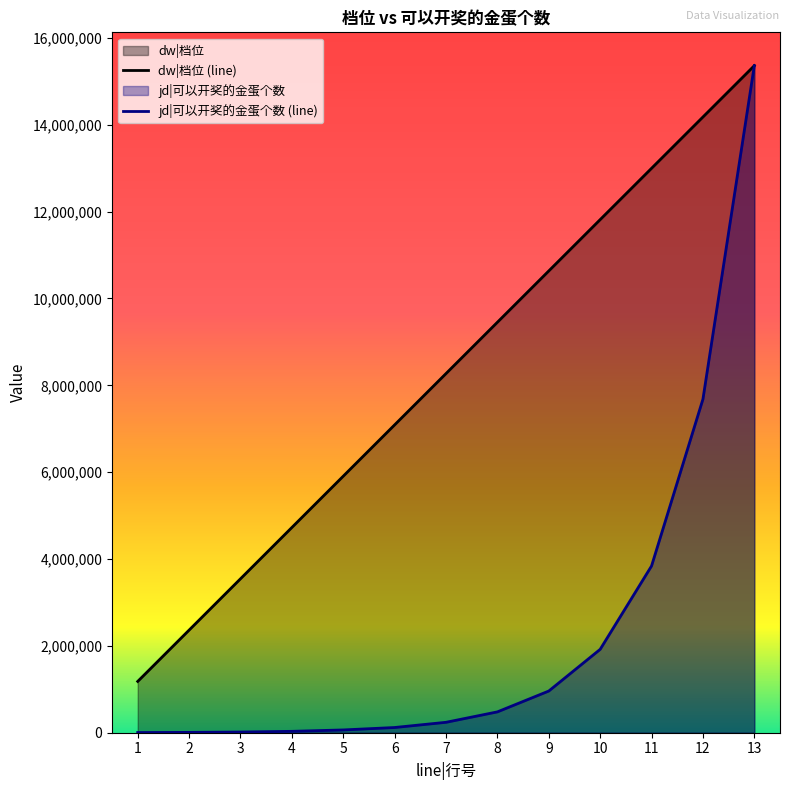

What is the difference between the maximum and minimum values in the dw|档位 series?

14178461.5